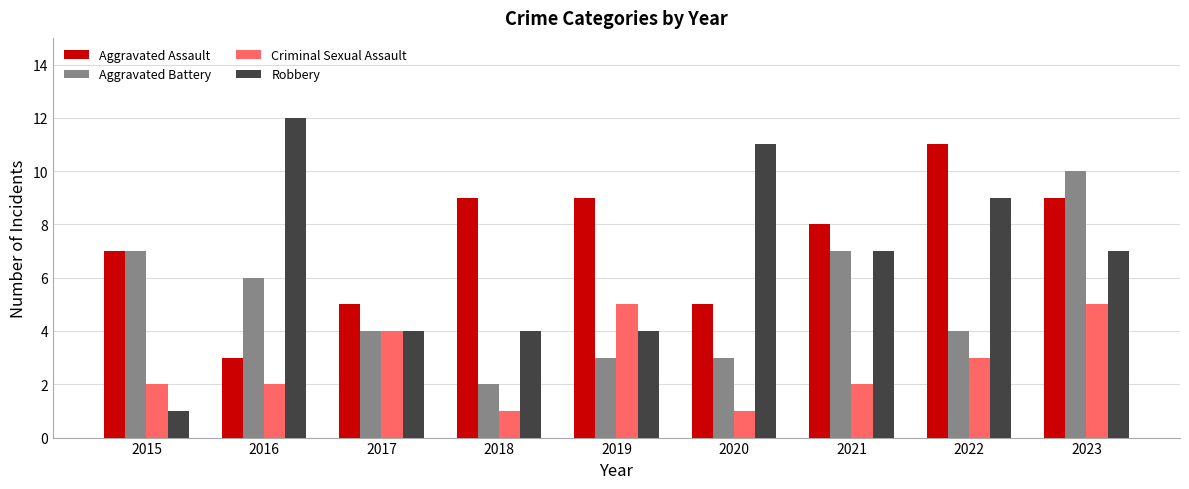

Is the value of Robbery at 2020 greater than the value of Aggravated Assault at 2017?

Yes